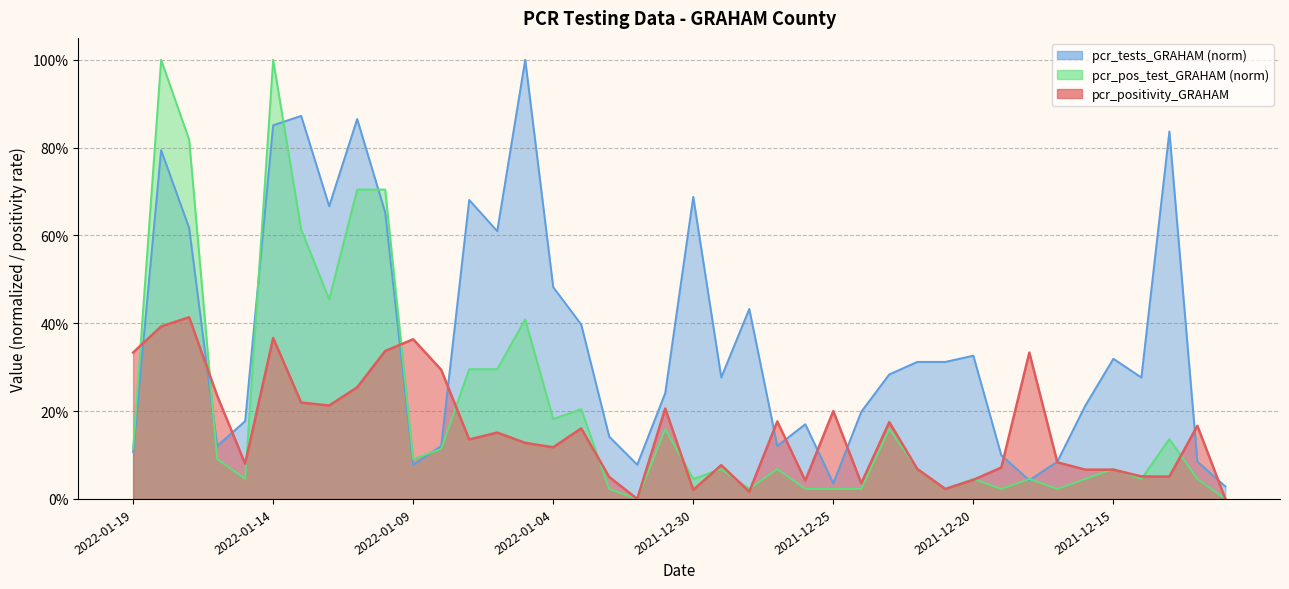

At 2021-12-31, list the series in order from largest to smallest.

pcr_tests_GRAHAM, pcr_positivity_GRAHAM, pcr_pos_test_GRAHAM